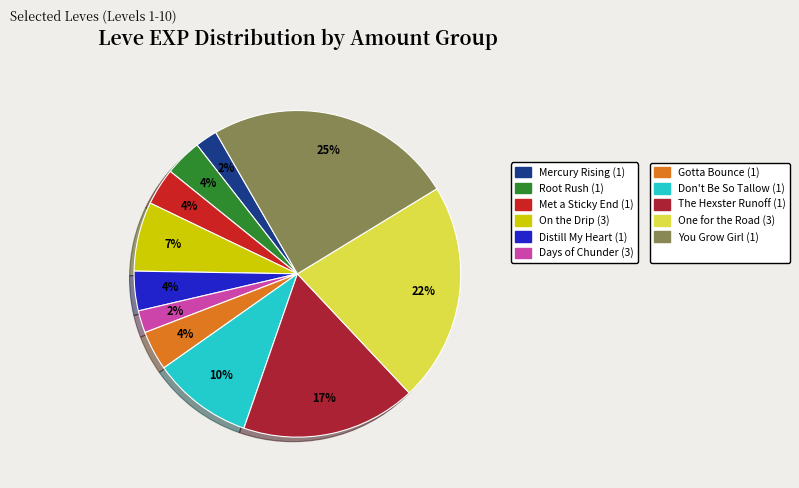

How many slices are in this pie chart?

11